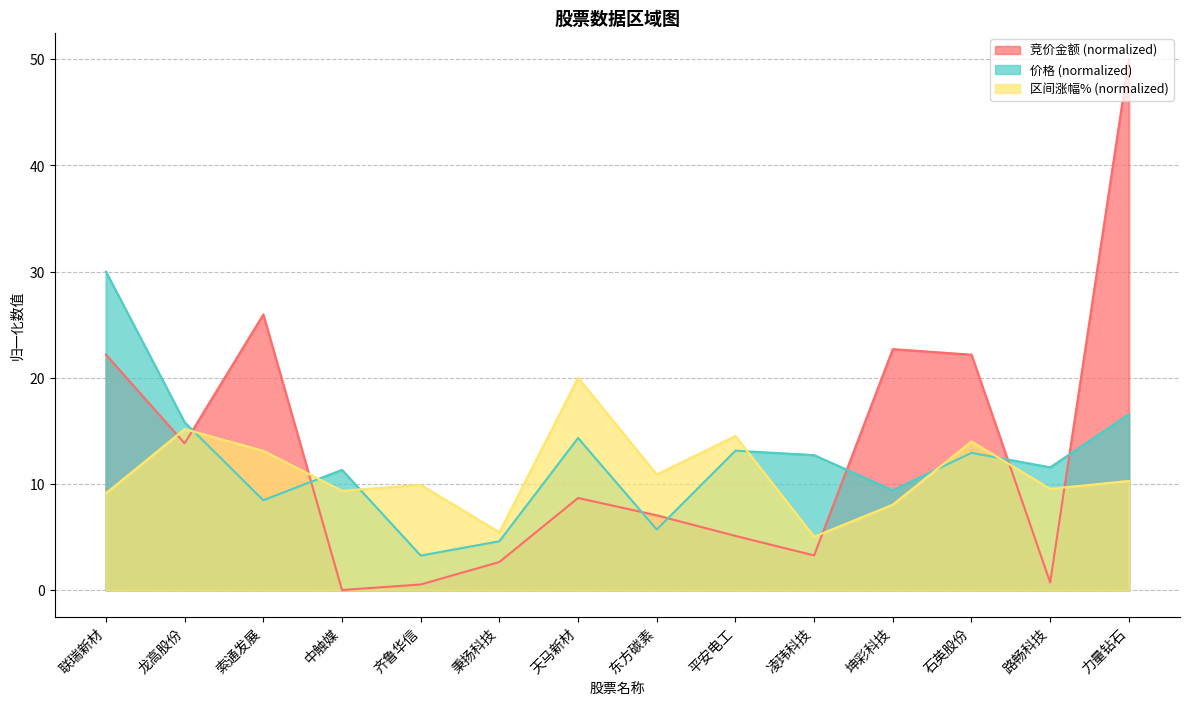

How many categories are shown in the chart?

14